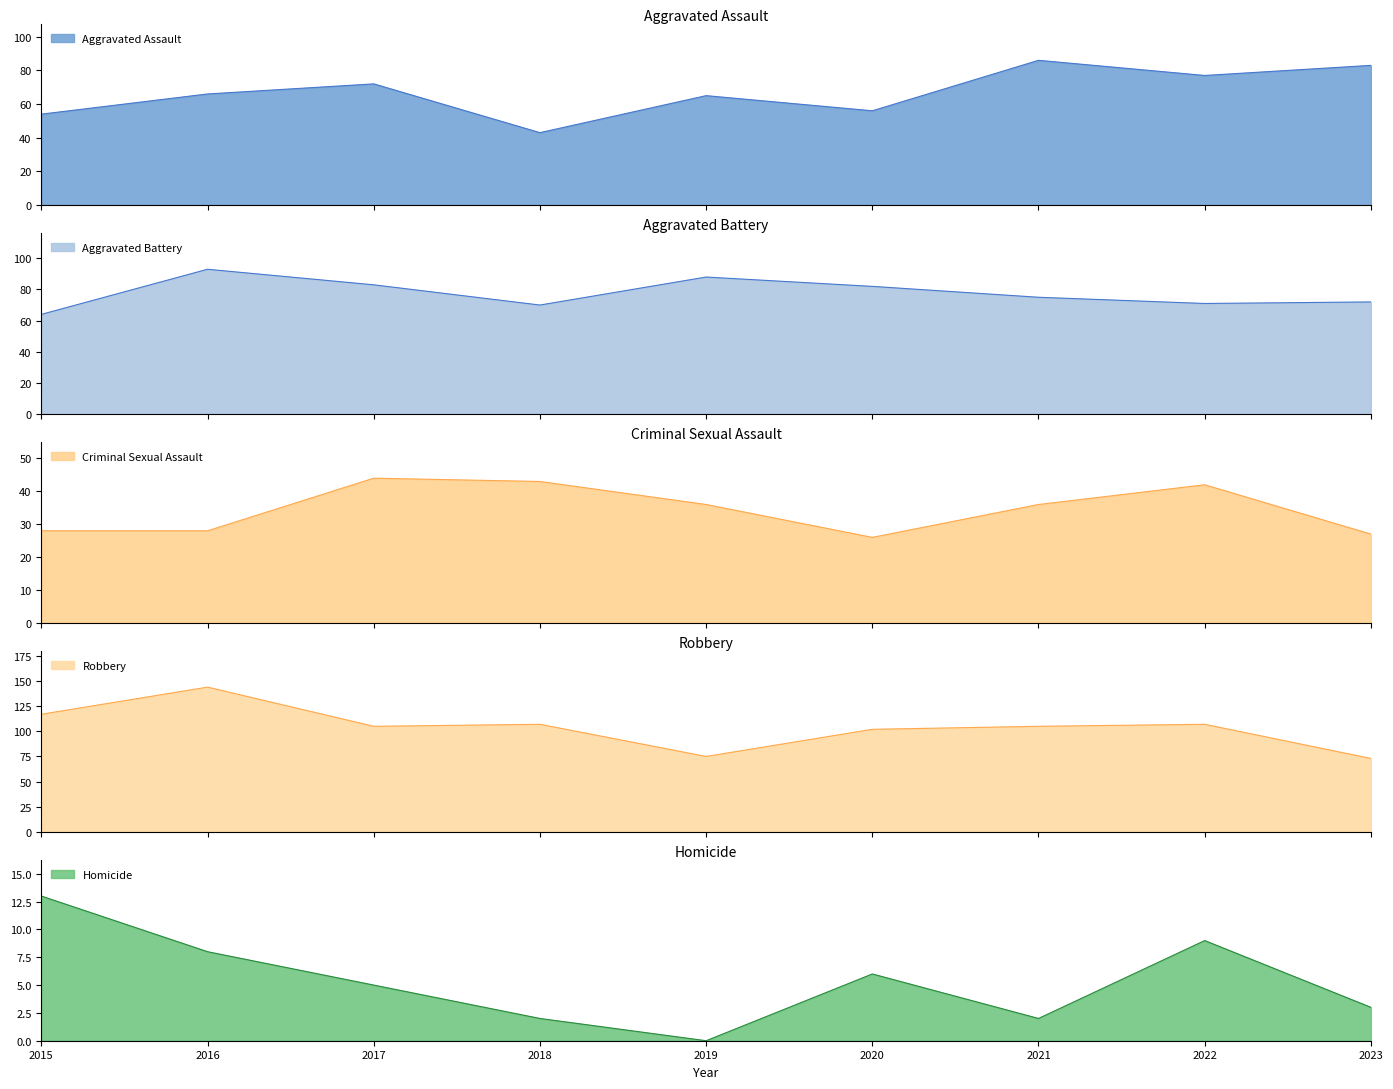

At which category does Criminal Sexual Assault reach its first local peak?

2017